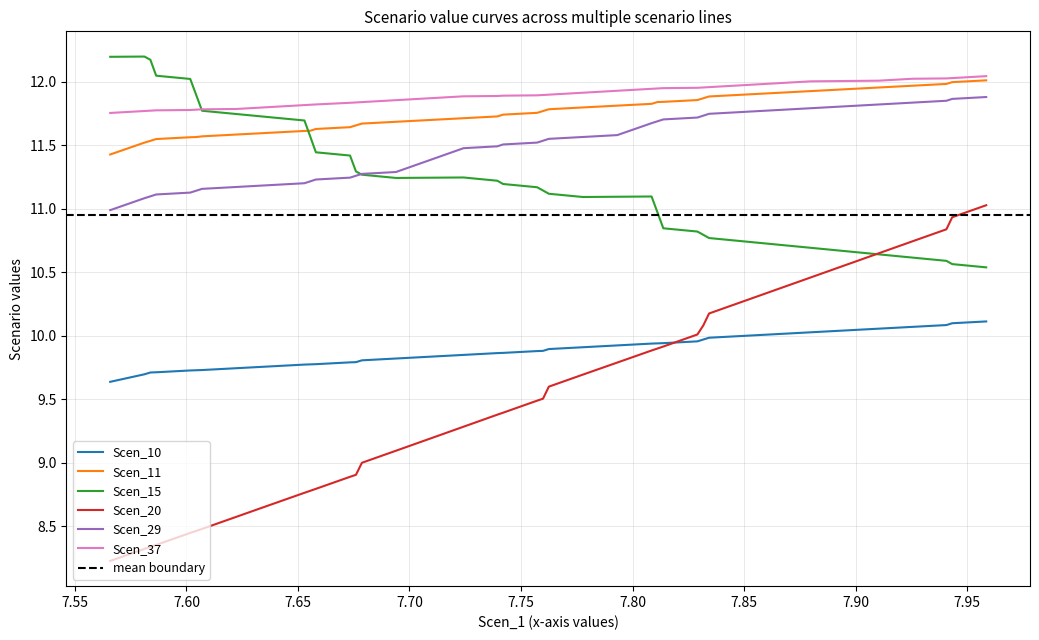

Reading left to right, transcribe all the data shown in this chart.

Scen_10: 9.6	9.7	9.7	9.7	9.7	9.7	9.7	9.7	9.8	9.8	9.8	9.8	9.8	9.8	9.8	9.8	9.8	9.9	9.9	9.9	9.9	9.9	9.9	9.9	9.9	9.9	9.9	9.9	10.0	10.0	10.0	10.0	10.0	10.0	10.0	10.1	10.1	10.1	10.1	10.1
Scen_11: 11.4	11.5	11.5	11.6	11.6	11.6	11.6	11.6	11.6	11.6	11.6	11.6	11.6	11.7	11.7	11.7	11.7	11.7	11.7	11.7	11.8	11.8	11.8	11.8	11.8	11.8	11.8	11.8	11.9	11.9	11.9	11.9	11.9	11.9	11.9	12.0	12.0	12.0	12.0	12.0
Scen_15: 12.2	12.2	12.2	12.0	12.0	11.9	11.8	11.7	11.7	11.7	11.6	11.4	11.4	11.3	11.3	11.2	11.2	11.2	11.2	11.2	11.2	11.1	11.1	11.1	11.1	11.1	11.0	10.8	10.8	10.8	10.8	10.7	10.7	10.7	10.7	10.6	10.6	10.6	10.6	10.5
Scen_20: 8.2	8.3	8.3	8.4	8.4	8.5	8.5	8.6	8.7	8.8	8.8	8.8	8.9	8.9	9.0	9.1	9.2	9.3	9.4	9.4	9.5	9.5	9.6	9.7	9.8	9.9	9.9	9.9	10.0	10.1	10.2	10.3	10.4	10.5	10.6	10.7	10.7	10.8	10.9	11.0
Scen_29: 11.0	11.1	11.1	11.1	11.1	11.1	11.2	11.2	11.2	11.2	11.2	11.2	11.2	11.3	11.3	11.3	11.4	11.5	11.5	11.5	11.5	11.5	11.6	11.6	11.6	11.7	11.7	11.7	11.7	11.7	11.7	11.8	11.8	11.8	11.8	11.8	11.8	11.9	11.9	11.9
Scen_37: 11.8	11.8	11.8	11.8	11.8	11.8	11.8	11.8	11.8	11.8	11.8	11.8	11.8	11.8	11.8	11.9	11.9	11.9	11.9	11.9	11.9	11.9	11.9	11.9	11.9	11.9	11.9	12.0	12.0	12.0	12.0	12.0	12.0	12.0	12.0	12.0	12.0	12.0	12.0	12.0